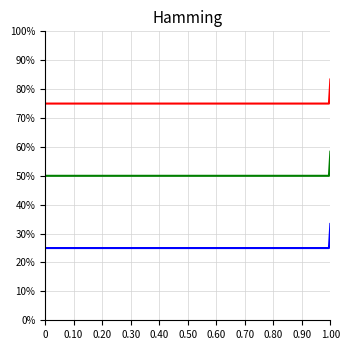

Is this an area chart (filled region under the line)?

No